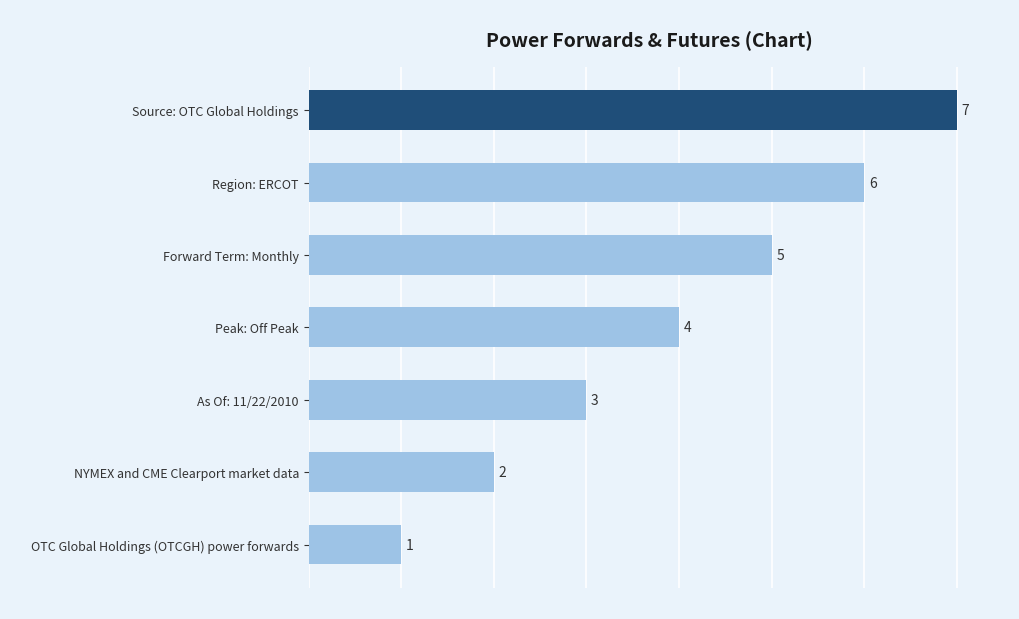

Which has a higher value, Source: OTC Global Holdings or As Of: 11/22/2010?

Source: OTC Global Holdings